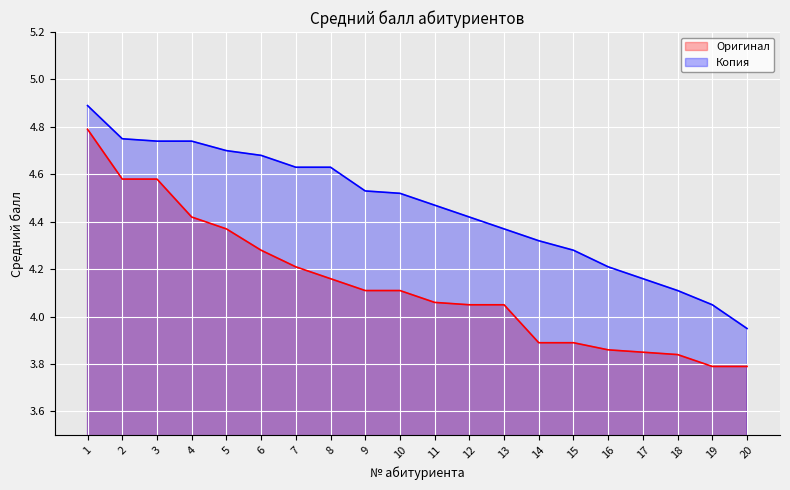

At 16, list the series in order from largest to smallest.

Копия, Оригинал